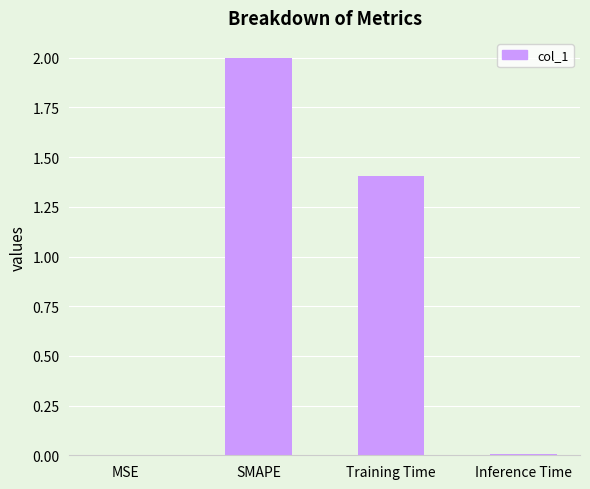

The value at Training Time is 1.4. True or false?

True